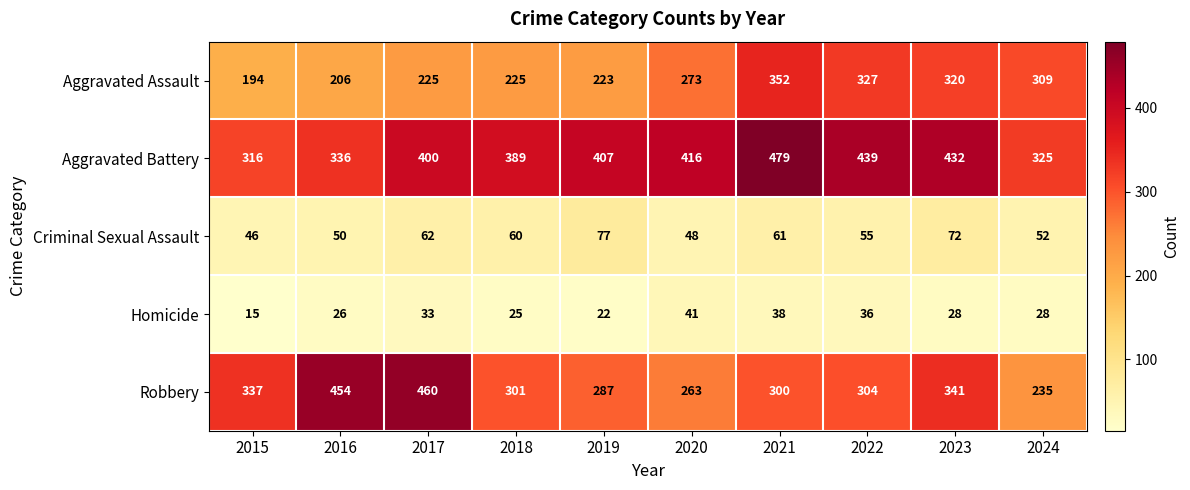

Rank the series at 2018 from highest to lowest value.

Aggravated Battery, Robbery, Aggravated Assault, Criminal Sexual Assault, Homicide